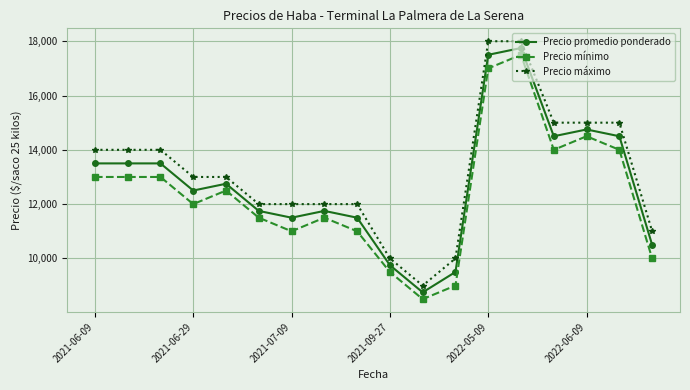

What is the difference between the second highest and minimum values in the Precio máximo series?

9000